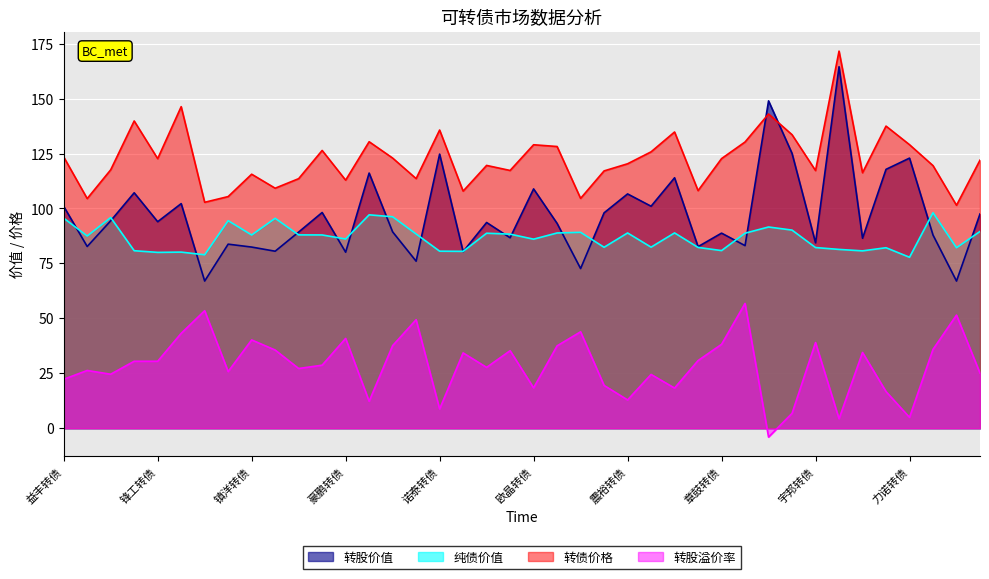

Reading right to left, transcribe all the data shown in this chart.

转股价值: 荣23转债=97.5	易瑞转债=67.0	科数转债=87.9	力诺转债=122.9	博俊转债=117.8	赛特转债=86.5	九典转02=164.5	宇邦转债=84.4	运机转债=125.1	翔丰转债=149.0	中富转债=83.1	章鼓转债=88.8	红墙转债=82.6	广泰转债=114.0	中贝转债=101.0	震裕转债=106.6	艾录转债=98.0	芯能转债=72.7	信测转债=93.2	欧晶转债=108.9	凯盛转债=86.7	盛航转债=93.6	中能转债=80.4	诺泰转债=124.7	亿田转债=76.0	神码转债=89.4	博23转债=116.1	豪鹏转债=80.1	家联转债=98.2	华康转债=89.3	浙建转债=80.6	镇洋转债=82.5	东南转债=83.8	佳禾转债=67.0	卡倍转02=102.2	锋工转债=94.0	姚记转债=107.2	楚天转债=94.4	龙星转债=82.7	益丰转债=101.0
纯债价值: 荣23转债=89.5	易瑞转债=82.2	科数转债=98.1	力诺转债=77.8	博俊转债=82.2	赛特转债=80.7	九典转02=81.4	宇邦转债=82.2	运机转债=90.2	翔丰转债=91.6	中富转债=88.8	章鼓转债=80.8	红墙转债=82.3	广泰转债=88.9	中贝转债=82.4	震裕转债=88.9	艾录转债=82.4	芯能转债=89.2	信测转债=88.9	欧晶转债=86.0	凯盛转债=88.3	盛航转债=88.8	中能转债=80.5	诺泰转债=80.6	亿田转债=88.4	神码转债=96.2	博23转债=97.1	豪鹏转债=86.1	家联转债=88.0	华康转债=88.0	浙建转债=95.5	镇洋转债=87.9	东南转债=94.5	佳禾转债=78.9	卡倍转02=80.2	锋工转债=80.0	姚记转债=80.8	楚天转债=95.9	龙星转债=87.5	益丰转债=95.6
转债价格: 荣23转债=122.0	易瑞转债=101.5	科数转债=119.5	力诺转债=129.0	博俊转债=137.5	赛特转债=116.3	九典转02=171.6	宇邦转债=117.3	运机转债=133.6	翔丰转债=143.0	中富转债=130.3	章鼓转债=122.7	红墙转债=108.1	广泰转债=134.8	中贝转债=125.8	震裕转债=120.3	艾录转债=117.1	芯能转债=104.6	信测转债=128.2	欧晶转债=129.0	凯盛转债=117.3	盛航转债=119.6	中能转债=107.9	诺泰转债=135.7	亿田转债=113.6	神码转债=122.9	博23转债=130.4	豪鹏转债=112.9	家联转债=126.4	华康转债=113.6	浙建转债=109.2	镇洋转债=115.6	东南转债=105.4	佳禾转债=102.8	卡倍转02=146.3	锋工转债=122.7	姚记转债=139.8	楚天转债=117.6	龙星转债=104.5	益丰转债=123.5
转股溢价率: 荣23转债=25.1	易瑞转债=51.5	科数转债=35.9	力诺转债=5.0	博俊转债=16.7	赛特转债=34.5	九典转02=4.3	宇邦转债=39.0	运机转债=6.8	翔丰转债=-4.0	中富转债=56.8	章鼓转债=38.2	红墙转债=30.8	广泰转债=18.3	中贝转债=24.5	震裕转债=12.9	艾录转债=19.5	芯能转债=43.9	信测转债=37.5	欧晶转债=18.4	凯盛转债=35.3	盛航转债=27.7	中能转债=34.3	诺泰转债=8.8	亿田转债=49.4	神码转债=37.6	博23转债=12.3	豪鹏转债=40.9	家联转债=28.7	华康转债=27.2	浙建转债=35.6	镇洋转债=40.2	东南转债=25.8	佳禾转债=53.5	卡倍转02=43.2	锋工转债=30.5	姚记转债=30.5	楚天转债=24.6	龙星转债=26.3	益丰转债=22.3